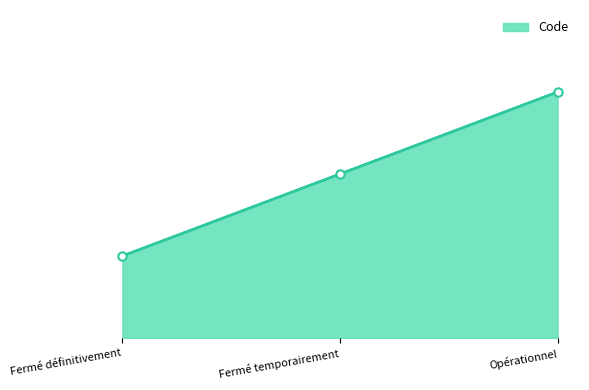

Reading left to right, what are all the values shown in this chart?

Fermé définitivement=1	Fermé temporairement=2	Opérationnel=3